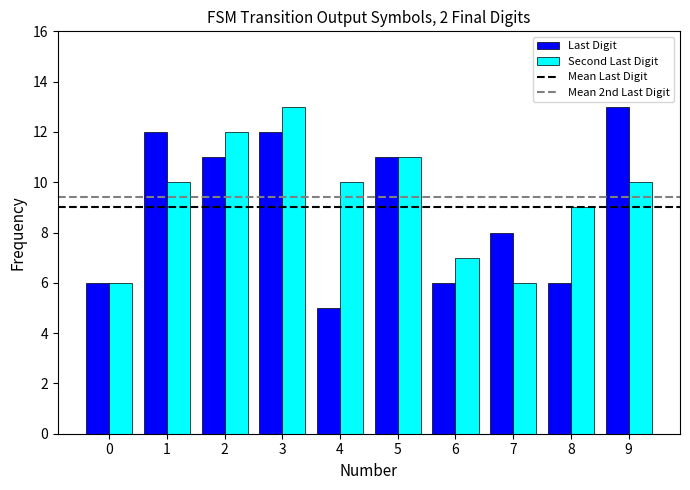

Reading left to right, list all the values displayed in this chart.

Last Digit: 0=6	1=12	2=11	3=12	4=5	5=11	6=6	7=8	8=6	9=13
Second Last Digit: 0=6	1=10	2=12	3=13	4=10	5=11	6=7	7=6	8=9	9=10